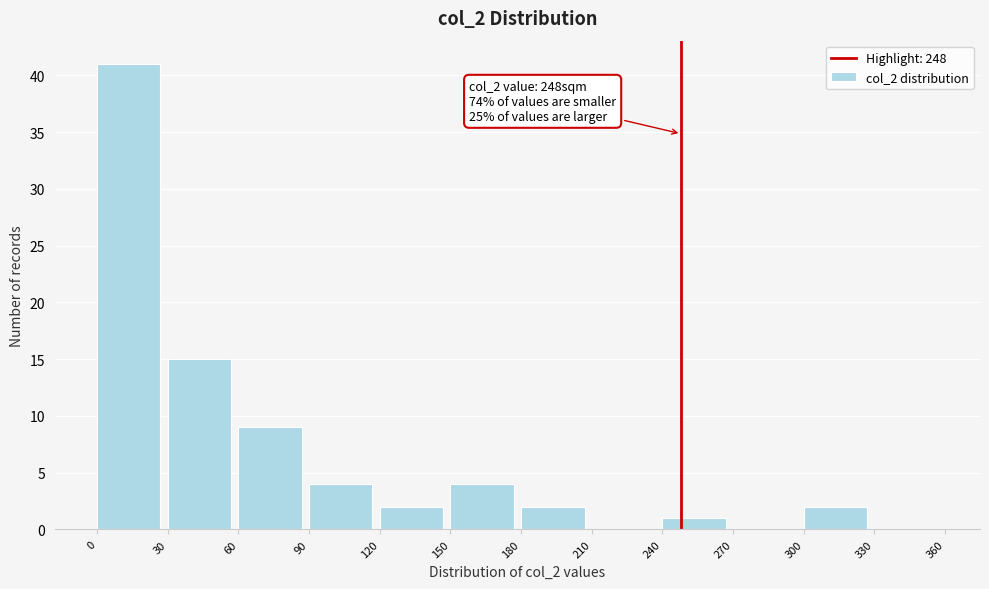

Which range on the x-axis has the tallest bar?

0 to 30